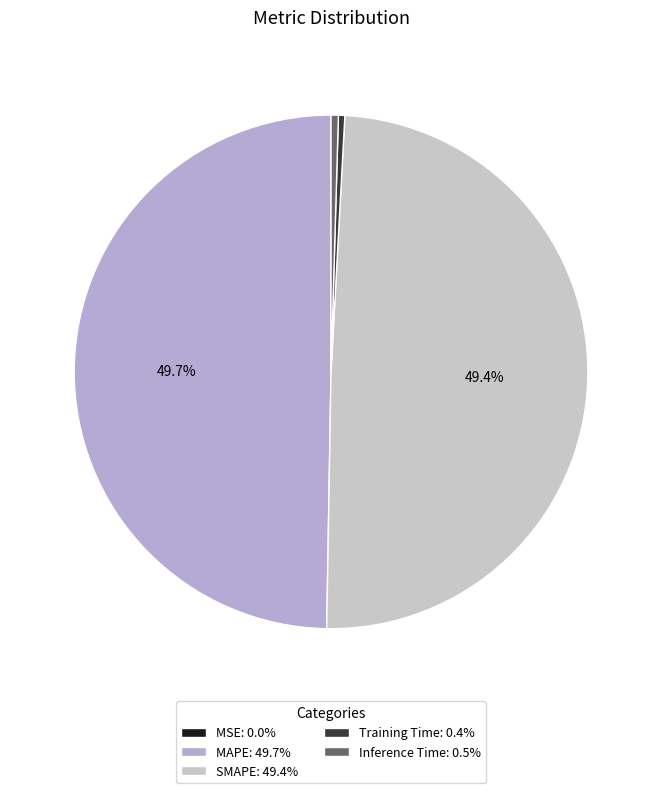

Rank the categories by value from highest to lowest.

MAPE, SMAPE, Inference Time, Training Time, MSE